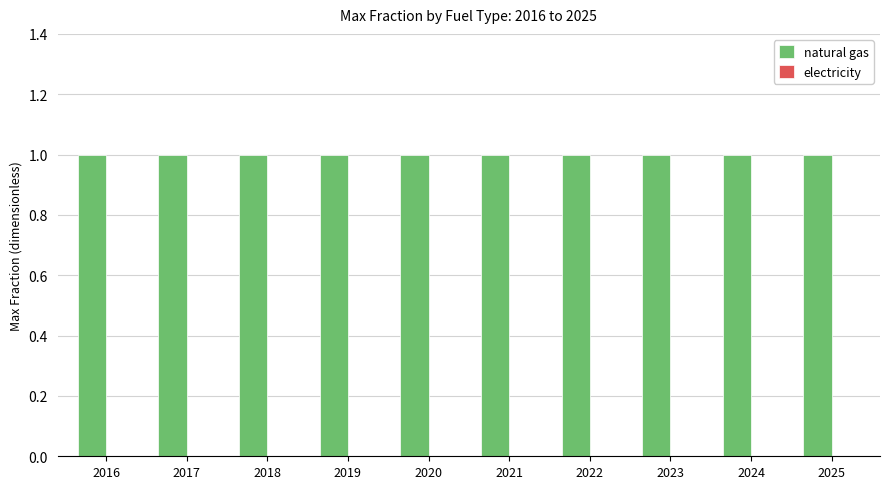

Which series has the widest spread of values?

natural gas